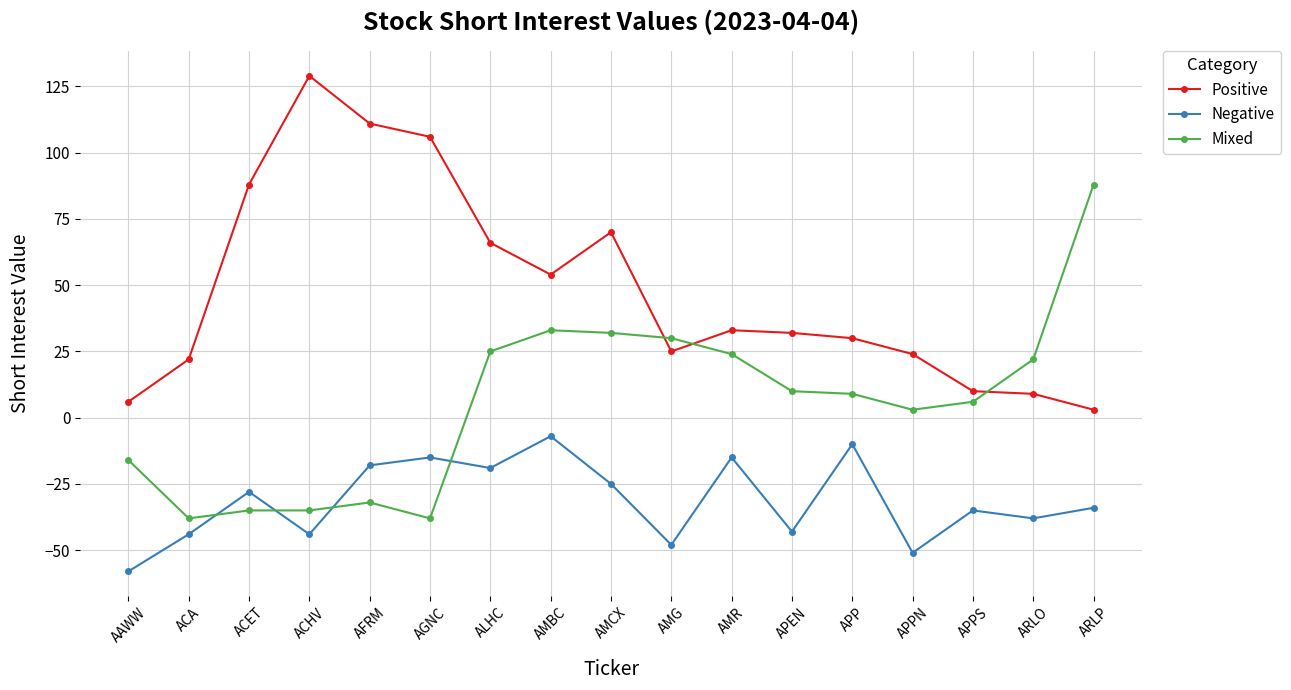

Rank the series by their average value, from lowest to highest.

Negative, Mixed, Positive